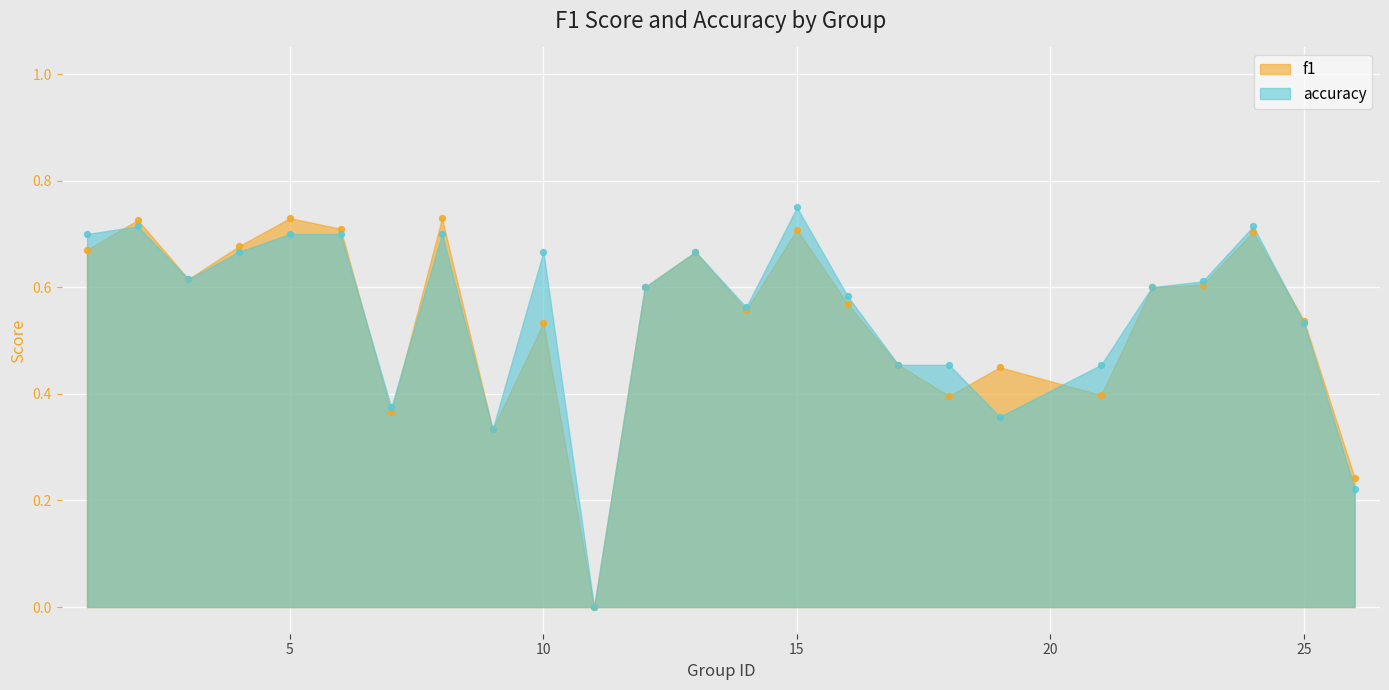

Which series has the largest total across all categories?

accuracy